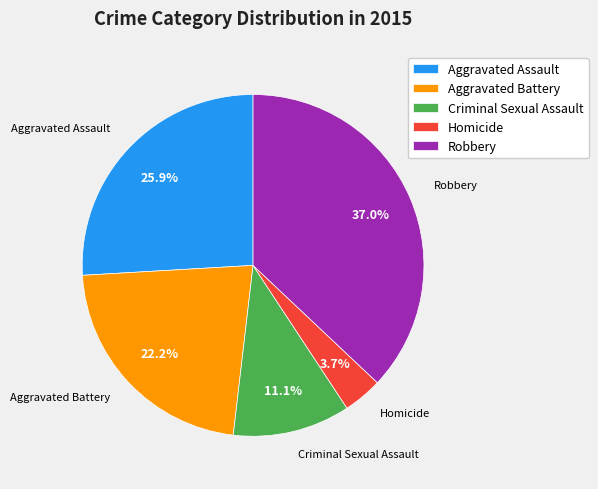

To the nearest percent, what percentage of the pie is Homicide?

4%